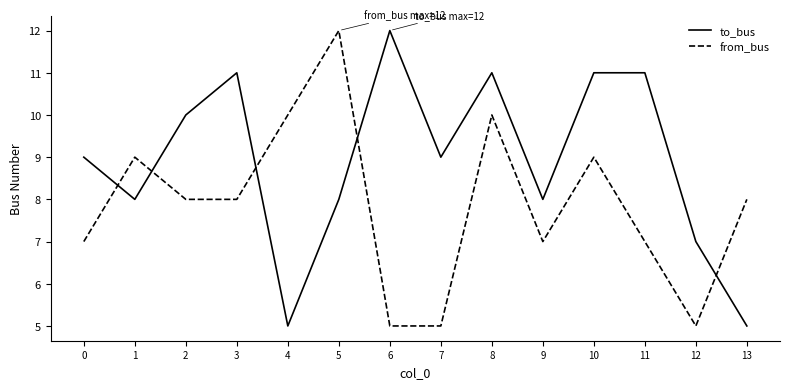

Is the value of from_bus at 3 greater than the value of to_bus at 6?

No